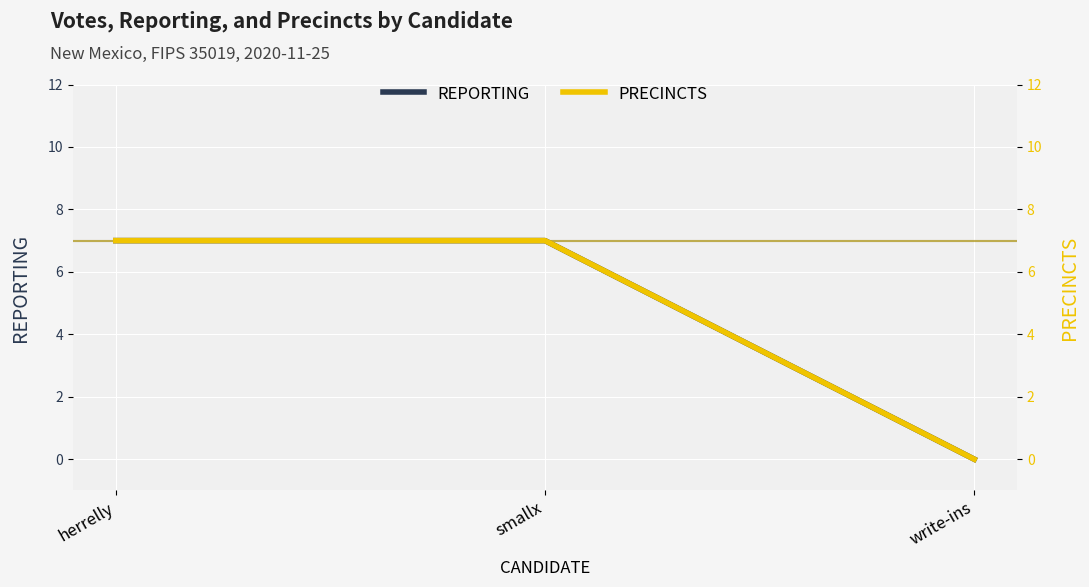

The PRECINCTS series shows 7 at smallx. True or false?

True